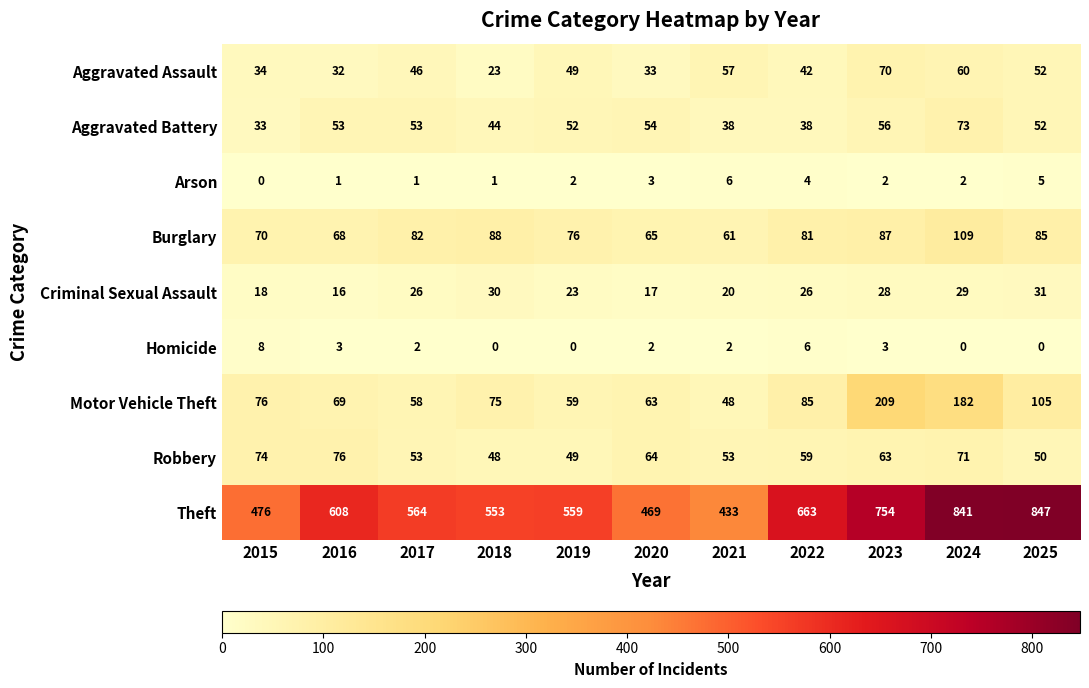

What is the sum of the Burglary values at 2020 and 2021?

126